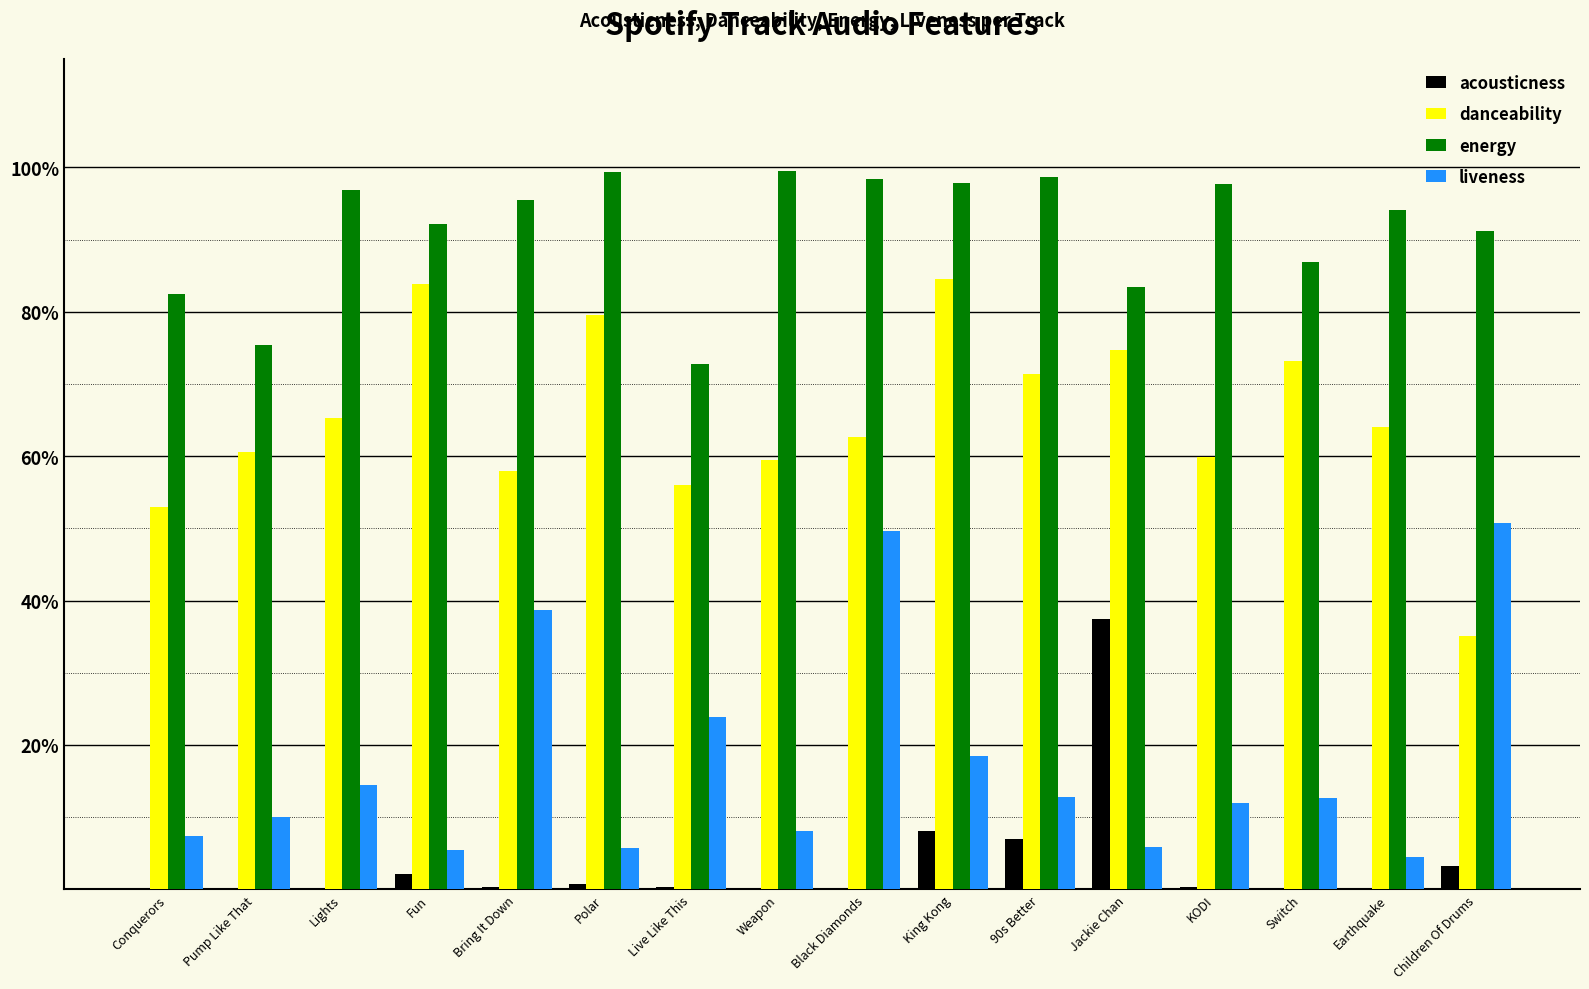

Reading right to left, extract all data points from this chart.

acousticness: Children Of Drums=0.0	Earthquake=0.0	Switch=0.0	KODI=0.0	Jackie Chan=0.4	90s Better=0.1	King Kong=0.1	Black Diamonds=0.0	Weapon=0.0	Live Like This=0.0	Polar=0.0	Bring It Down=0.0	Fun=0.0	Lights=0.0	Pump Like That=0.0	Conquerors=0.0
danceability: Children Of Drums=0.4	Earthquake=0.6	Switch=0.7	KODI=0.6	Jackie Chan=0.7	90s Better=0.7	King Kong=0.8	Black Diamonds=0.6	Weapon=0.6	Live Like This=0.6	Polar=0.8	Bring It Down=0.6	Fun=0.8	Lights=0.7	Pump Like That=0.6	Conquerors=0.5
energy: Children Of Drums=0.9	Earthquake=0.9	Switch=0.9	KODI=1.0	Jackie Chan=0.8	90s Better=1.0	King Kong=1.0	Black Diamonds=1.0	Weapon=1.0	Live Like This=0.7	Polar=1.0	Bring It Down=1.0	Fun=0.9	Lights=1.0	Pump Like That=0.8	Conquerors=0.8
liveness: Children Of Drums=0.5	Earthquake=0.0	Switch=0.1	KODI=0.1	Jackie Chan=0.1	90s Better=0.1	King Kong=0.2	Black Diamonds=0.5	Weapon=0.1	Live Like This=0.2	Polar=0.1	Bring It Down=0.4	Fun=0.1	Lights=0.1	Pump Like That=0.1	Conquerors=0.1